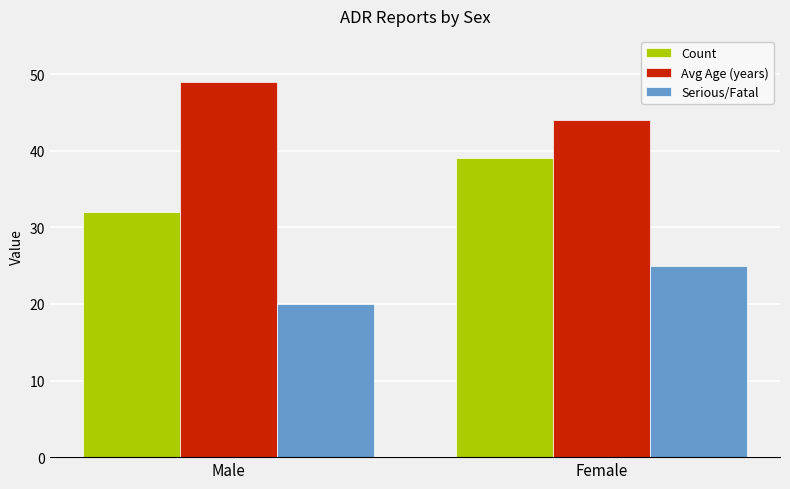

What is the average value of the Count series?

36